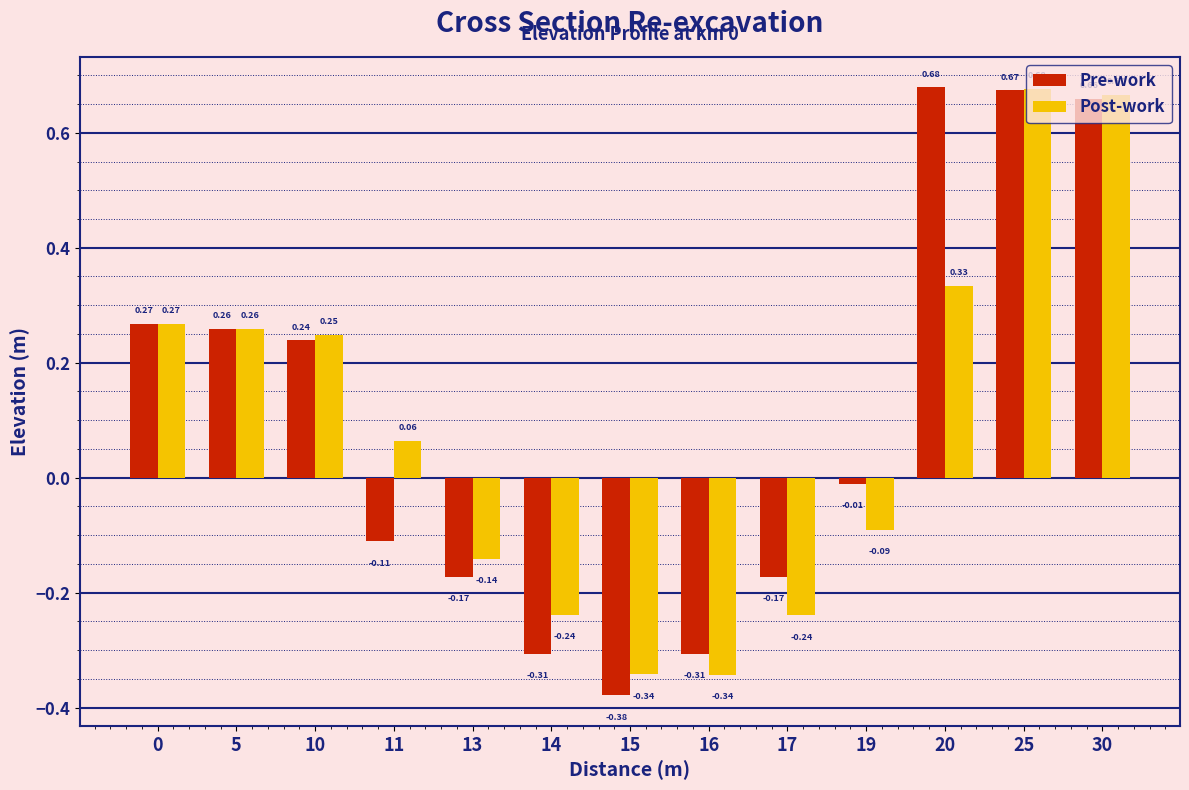

What is the difference between the second highest and minimum values in the Pre-work series?

1.1